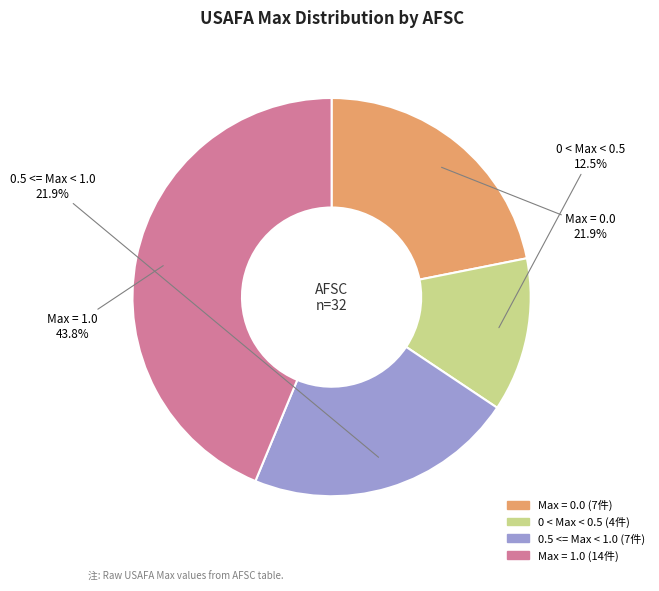

Count the number of slices in the pie.

4